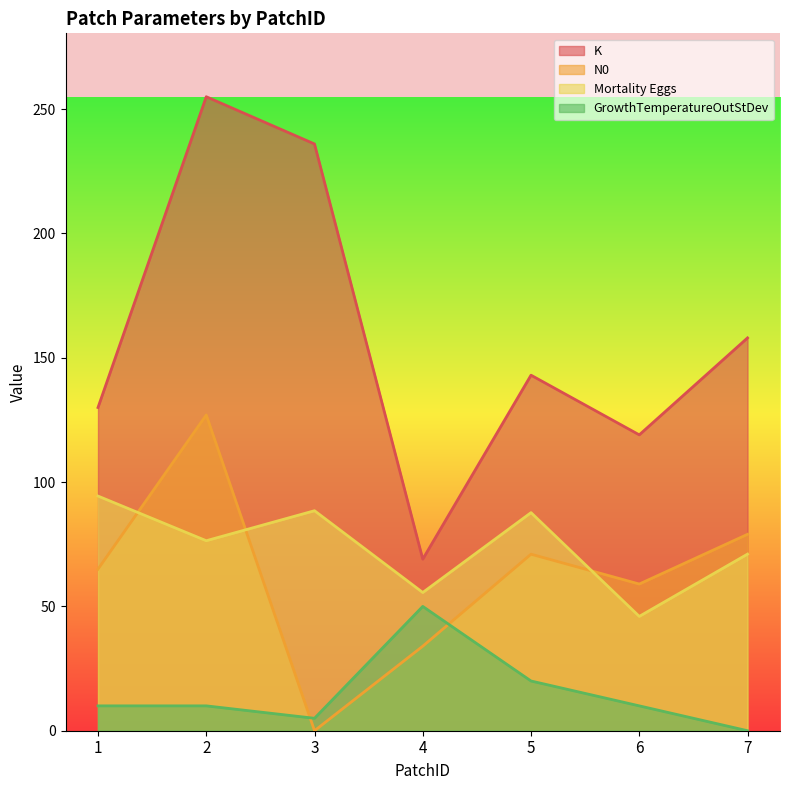

Rank the categories by GrowthTemperatureOutStDev value from highest to lowest.

4, 5, 1, 2, 6, 3, 7